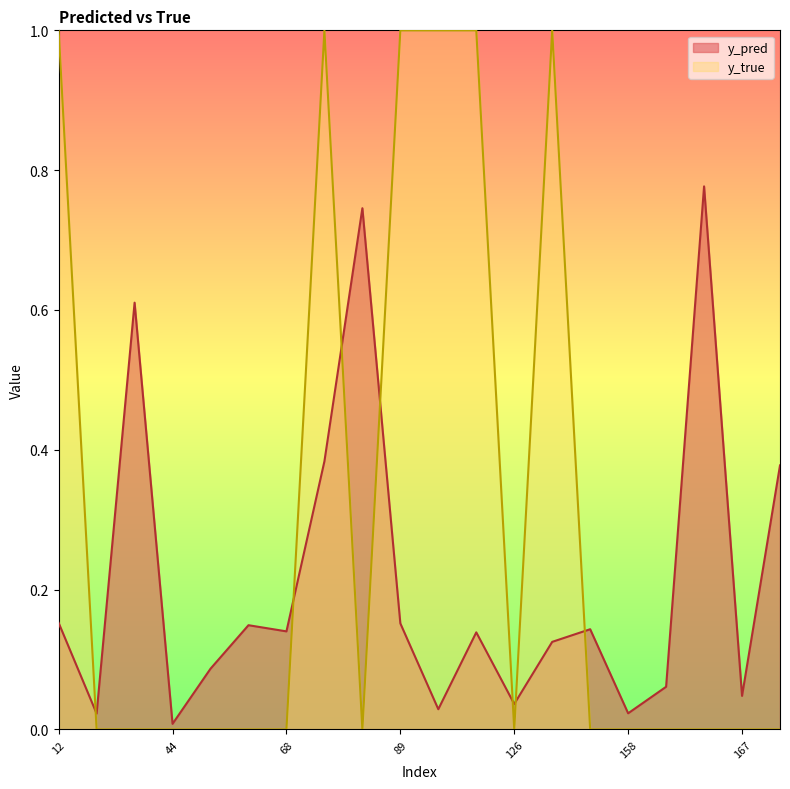

True or false: y_pred has a value of 0.0 at 126.

True